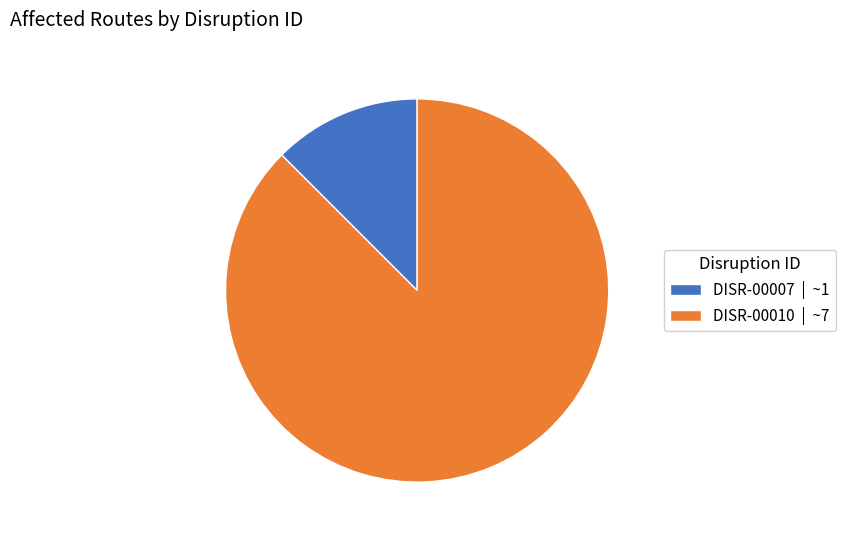

Rank the categories by value from highest to lowest.

DISR-00010, DISR-00007